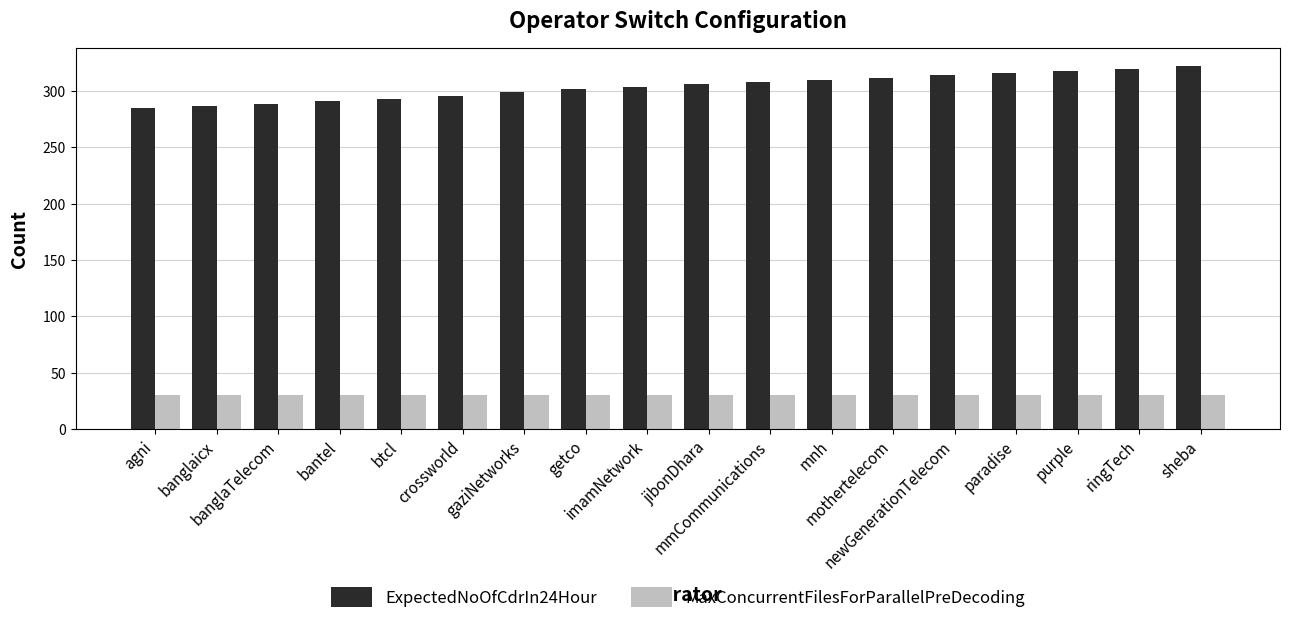

What position from the right is gaziNetworks?

12